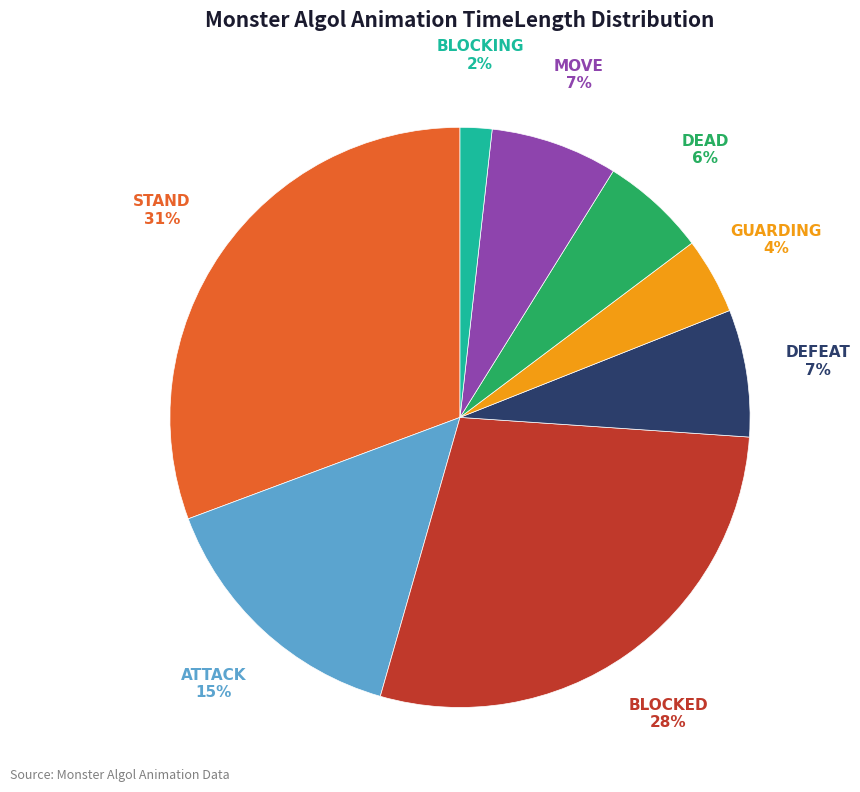

True or false: BLOCKING accounts for 2% of the total.

True